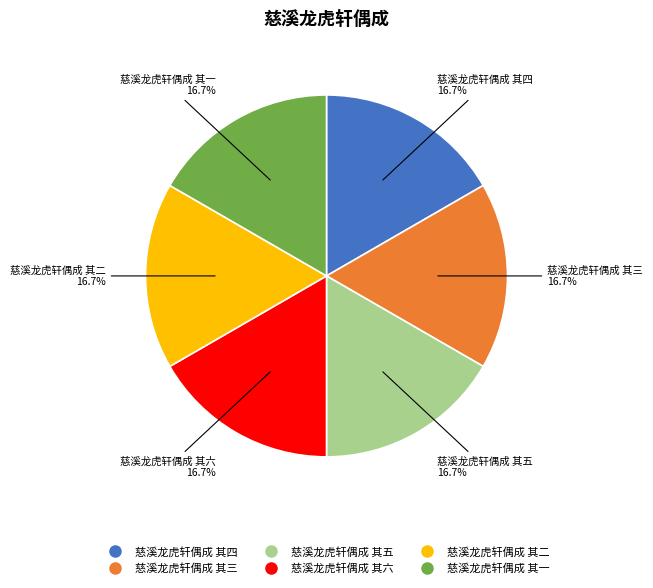

Is there a majority slice in this chart?

No